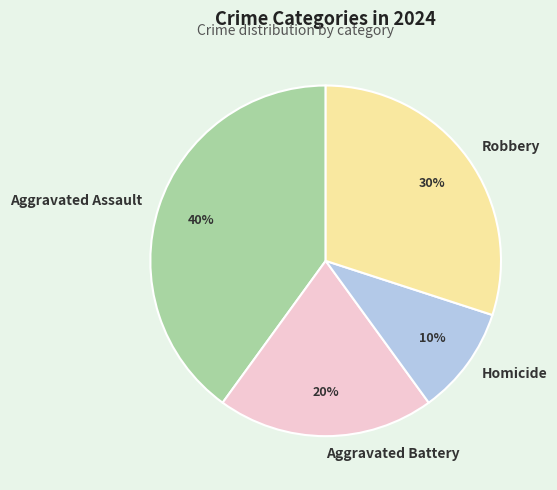

Combined, do Robbery and Homicide account for over 50%?

No